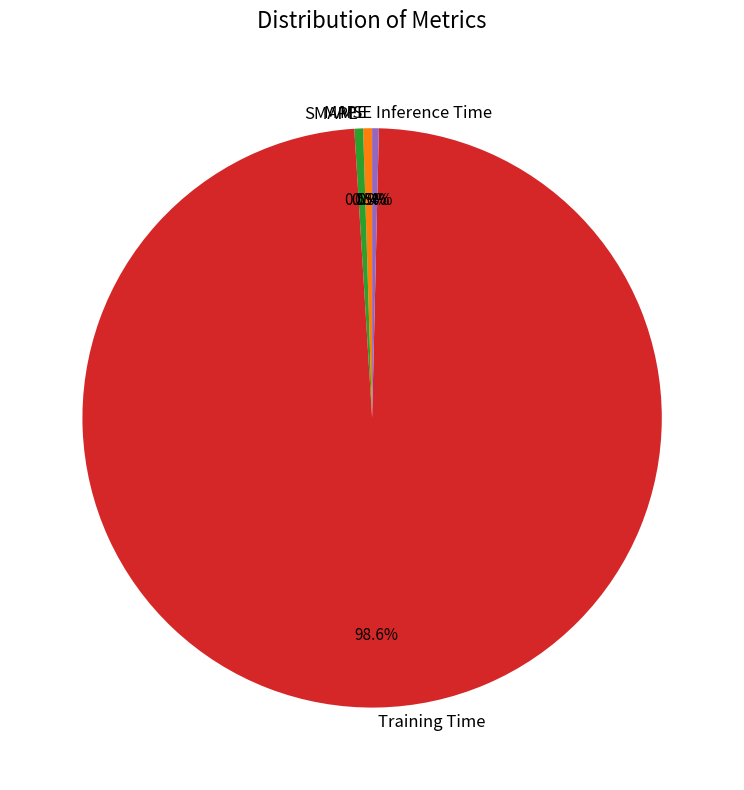

Does SMAPE account for over 50% of the chart?

No